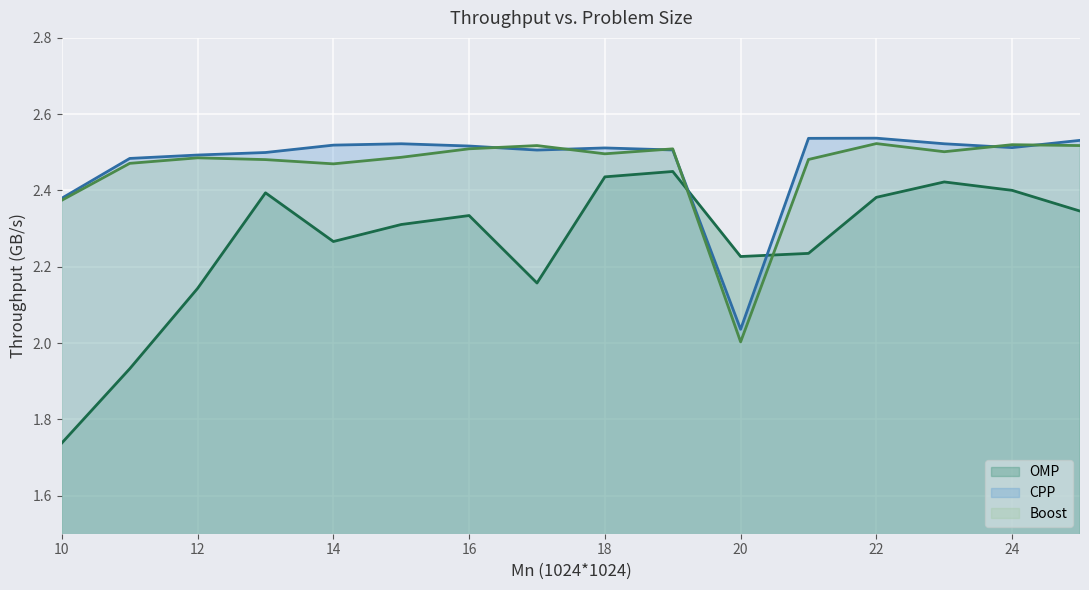

Between which two adjacent categories do OMP and CPP first intersect?

19 and 20